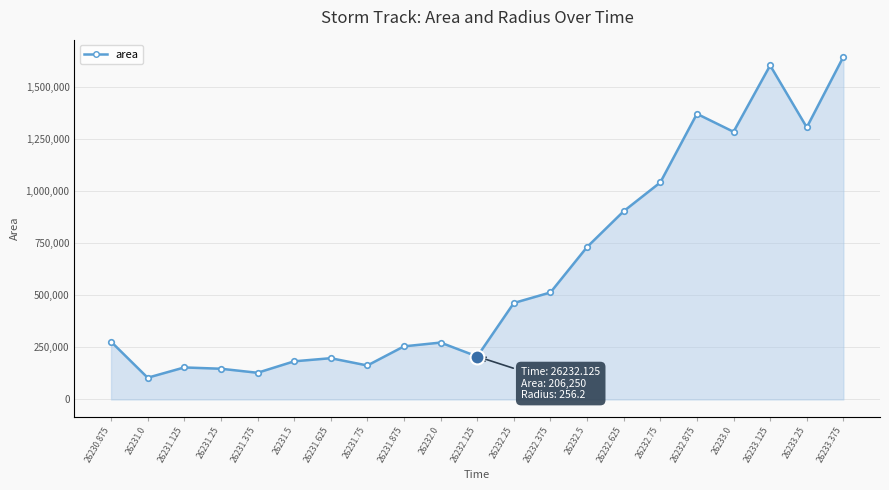

What is the value of the area point at the 15th from the left?

903750.0